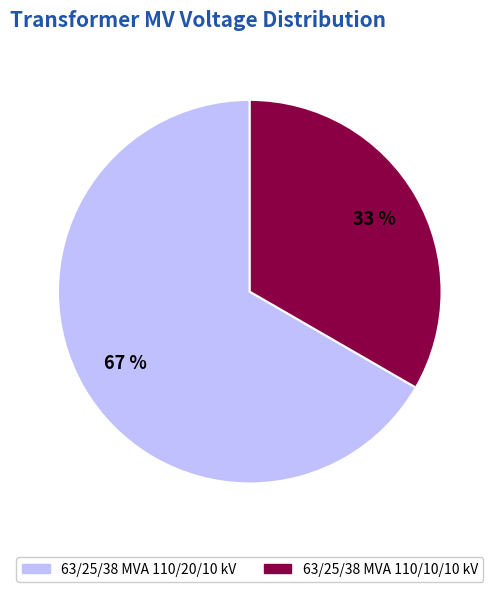

How many slices are in this pie chart?

2